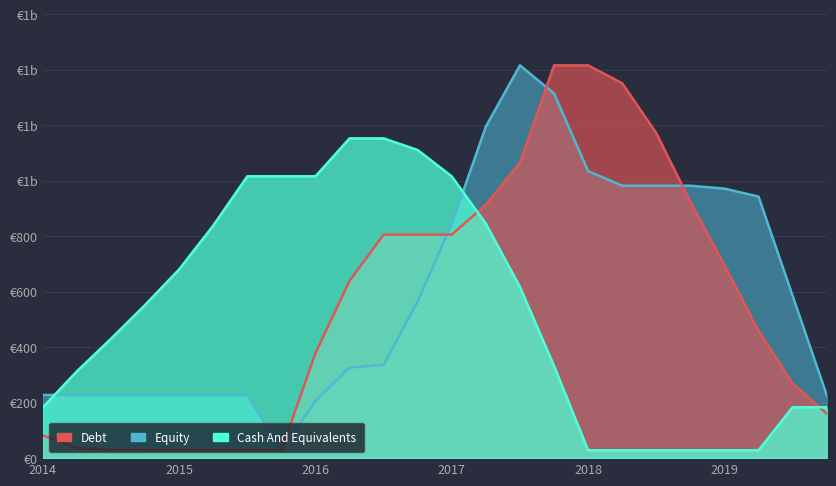

What is the difference between the second highest and minimum values in the Cash And Equivalents series?

1124.5